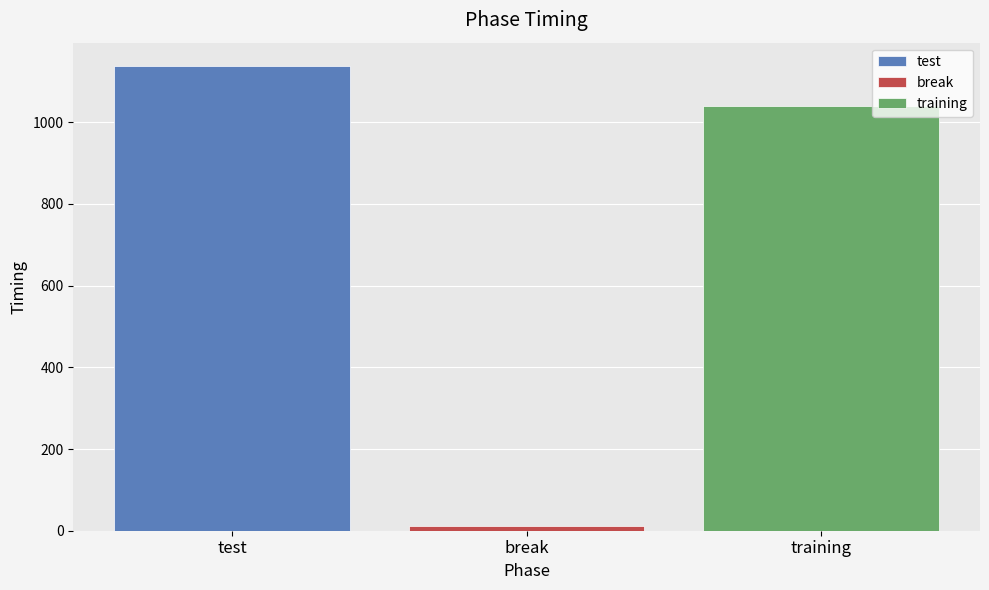

What is the lowest value of the training series?

1039.7